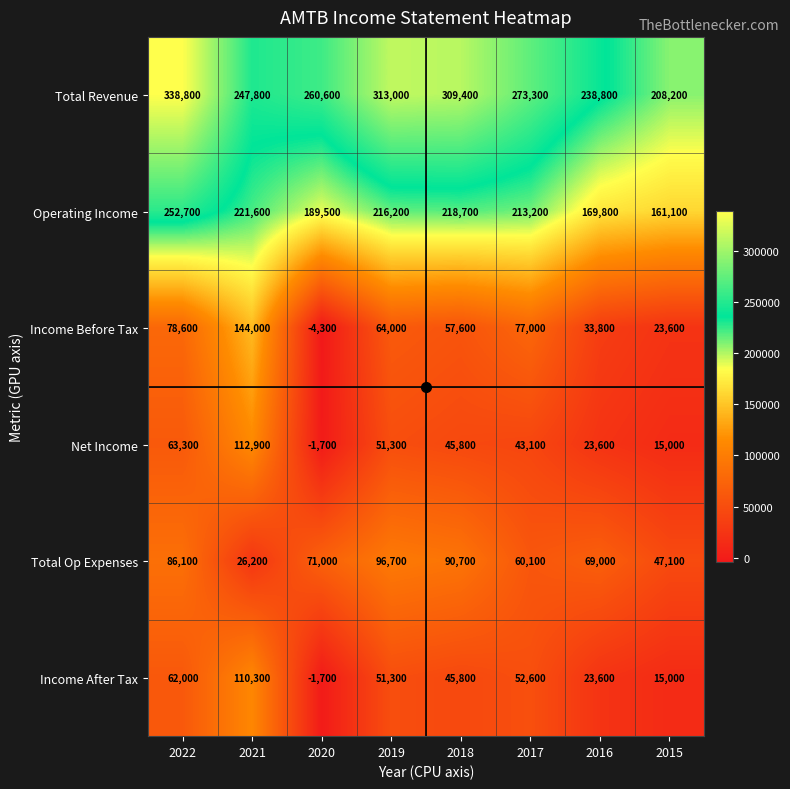

Rank the series at 2021 from highest to lowest value.

Total Revenue, Operating Income, Income Before Tax, Net Income, Income After Tax, Total Op Expenses